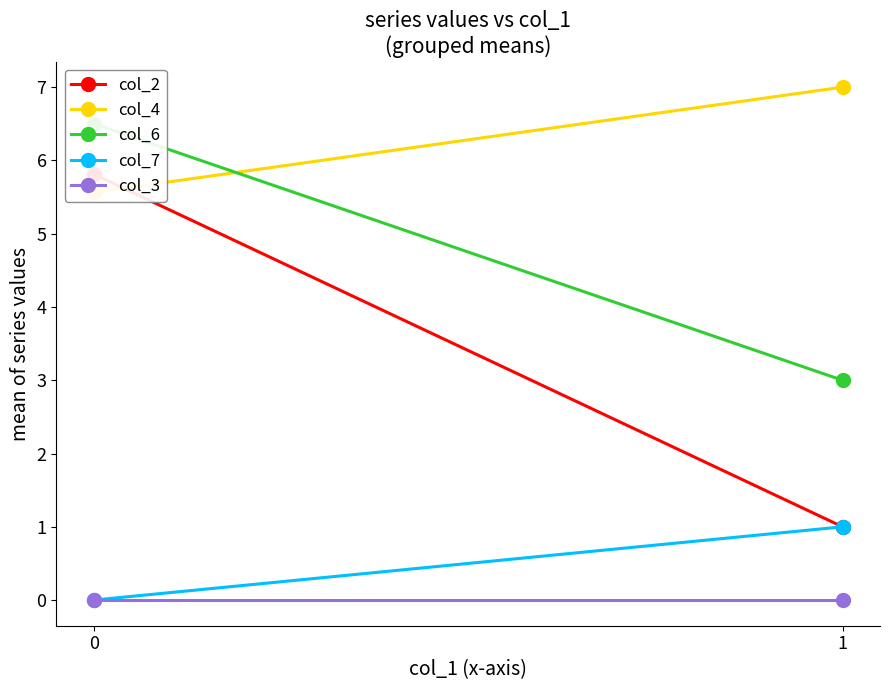

What is the value of the col_2 point at the 2nd from the left?

1.0